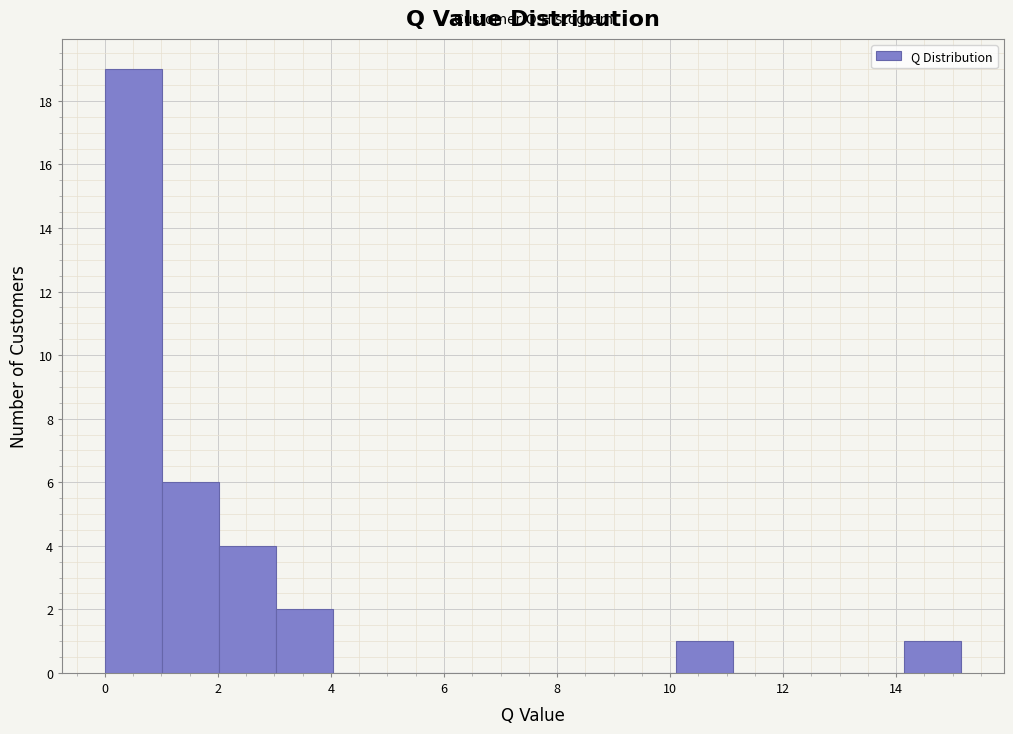

Reading left to right, transcribe this chart: for each bar, give the range it covers on the x-axis and its height. Neither the bar edges nor the heights are printed on the chart, so give them approximately, as read against the axes.

0.0 to 1.0: 19
1.0 to 2.0: 6
2.0 to 3.0: 4
3.0 to 4.0: 2
4.0 to 5.0: 0
5.0 to 6.0: 0
6.0 to 7.0: 0
7.0 to 8.0: 0
8.0 to 9.0: 0
9.0 to 10.2: 0
10.2 to 11.2: 1
11.2 to 12.2: 0
12.2 to 13.2: 0
13.2 to 14.2: 0
14.2 to 15.2: 1